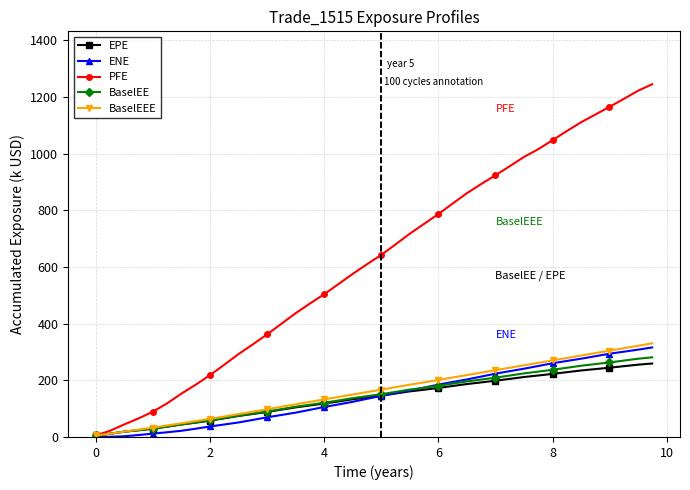

What is the value of the BaselEEE point at the 29th from the left?

235.7